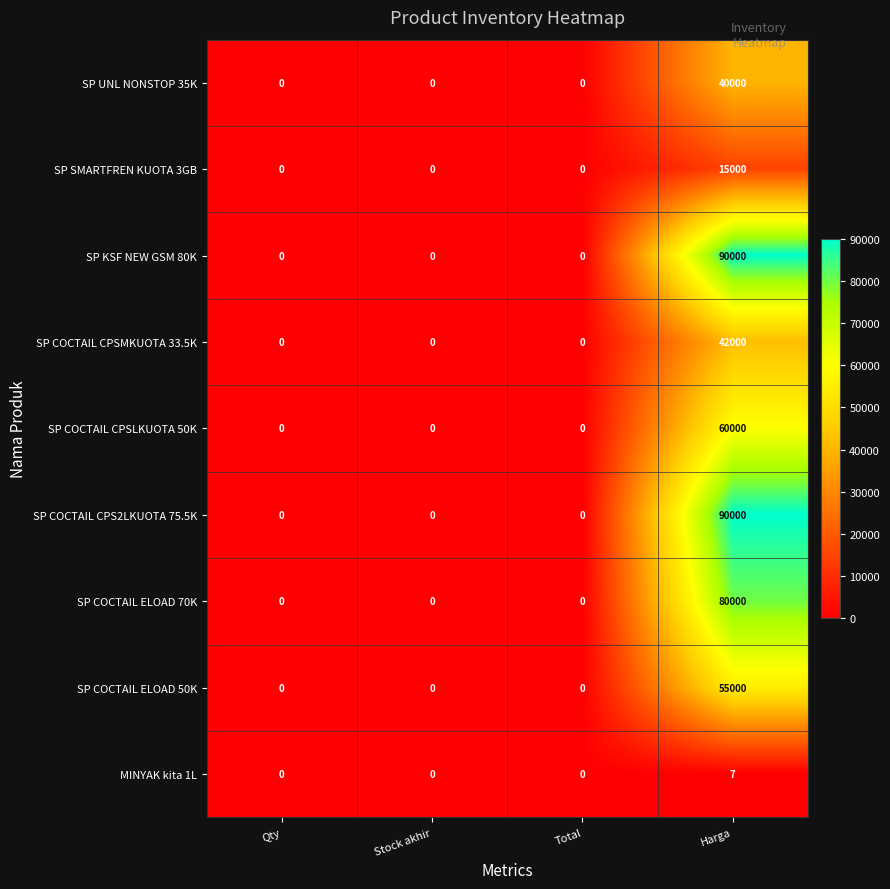

What is the average value of the SP SMARTFREN KUOTA 3GB series?

3750